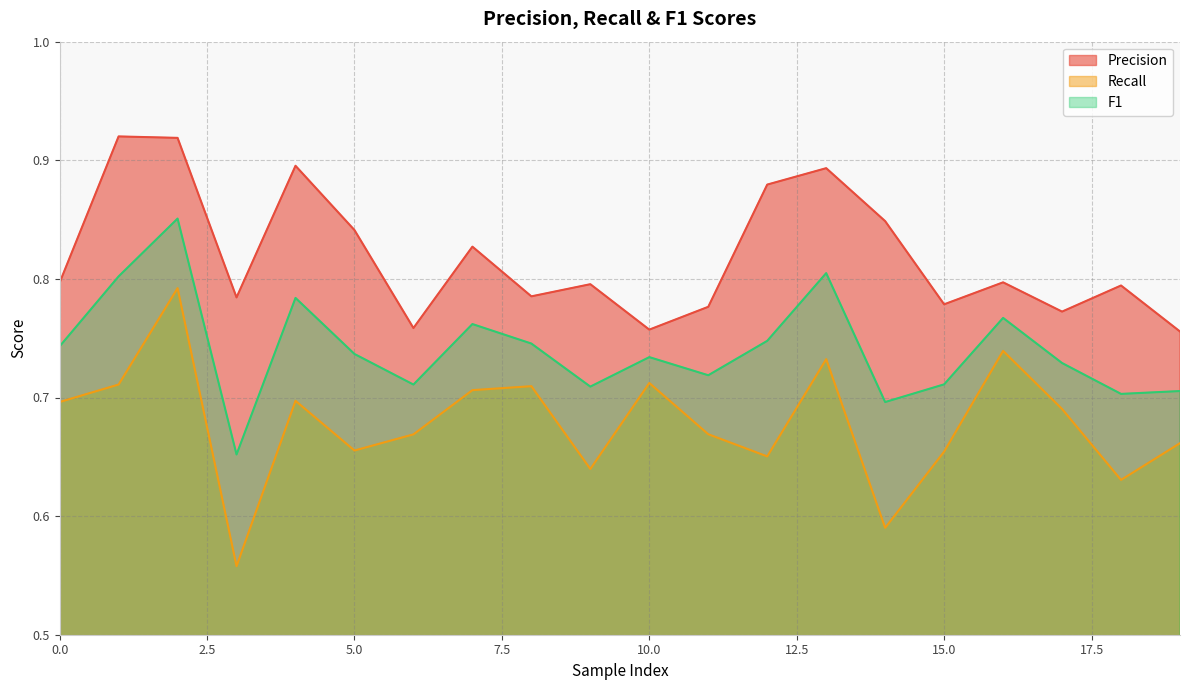

In Precision, how many points are higher than both neighbors (excluding endpoints)?

7